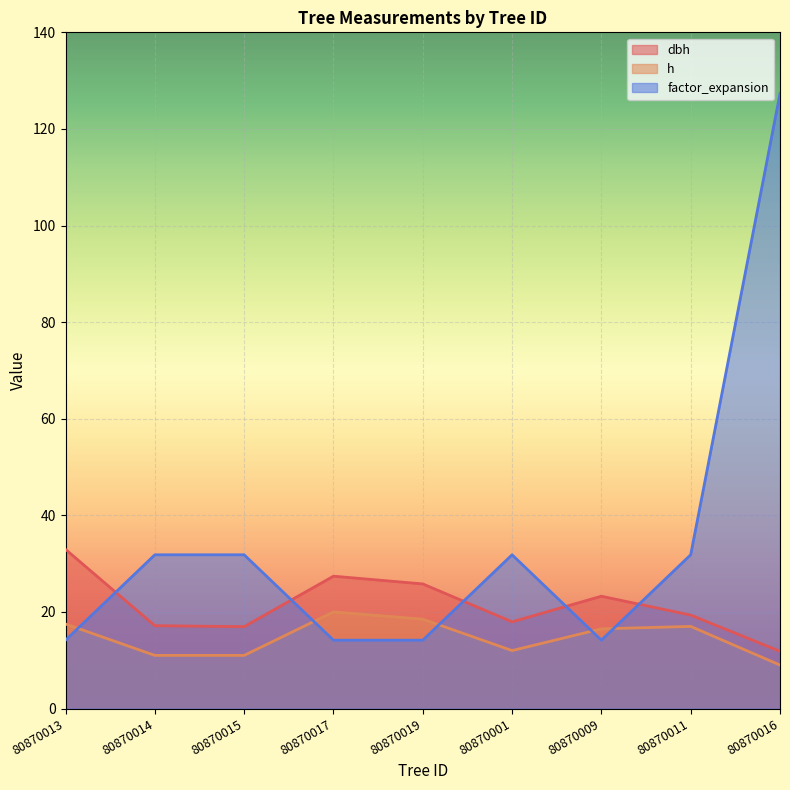

Which category has the highest value in the dbh series?

80870013